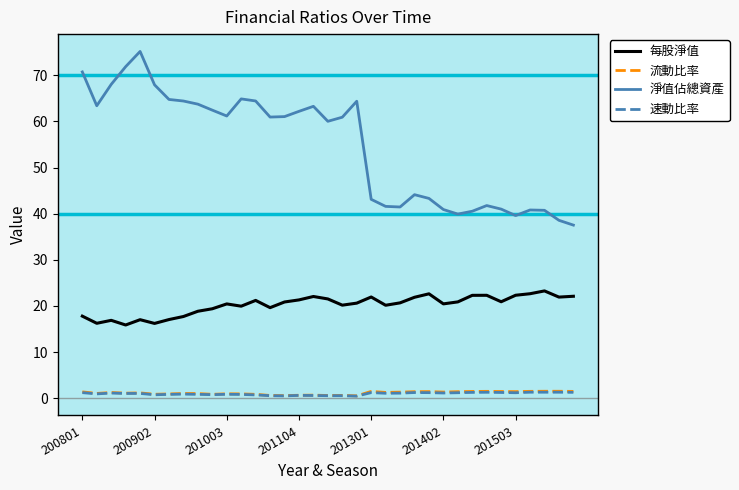

Which series has the largest range (max minus min)?

淨值佔總資產